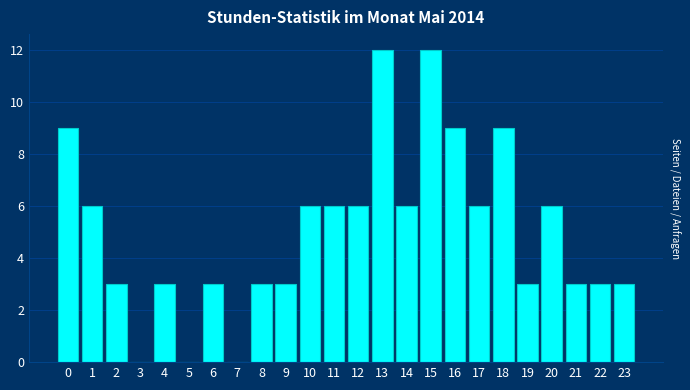

Reading left to right, transcribe all the data shown in this chart.

0=9	1=6	2=3	3=0	4=3	5=0	6=3	7=0	8=3	9=3	10=6	11=6	12=6	13=12	14=6	15=12	16=9	17=6	18=9	19=3	20=6	21=3	22=3	23=3